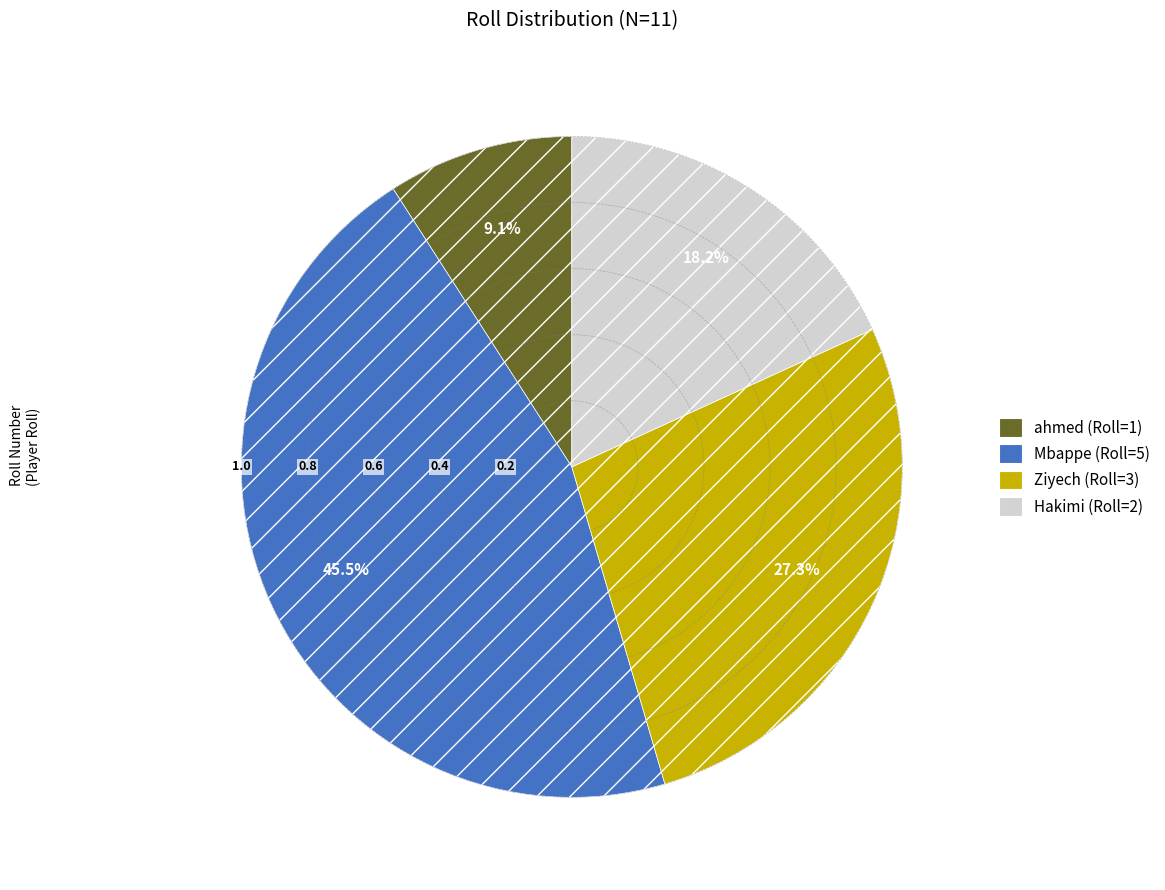

Combined, do Mbappe and Hakimi account for over 50%?

Yes